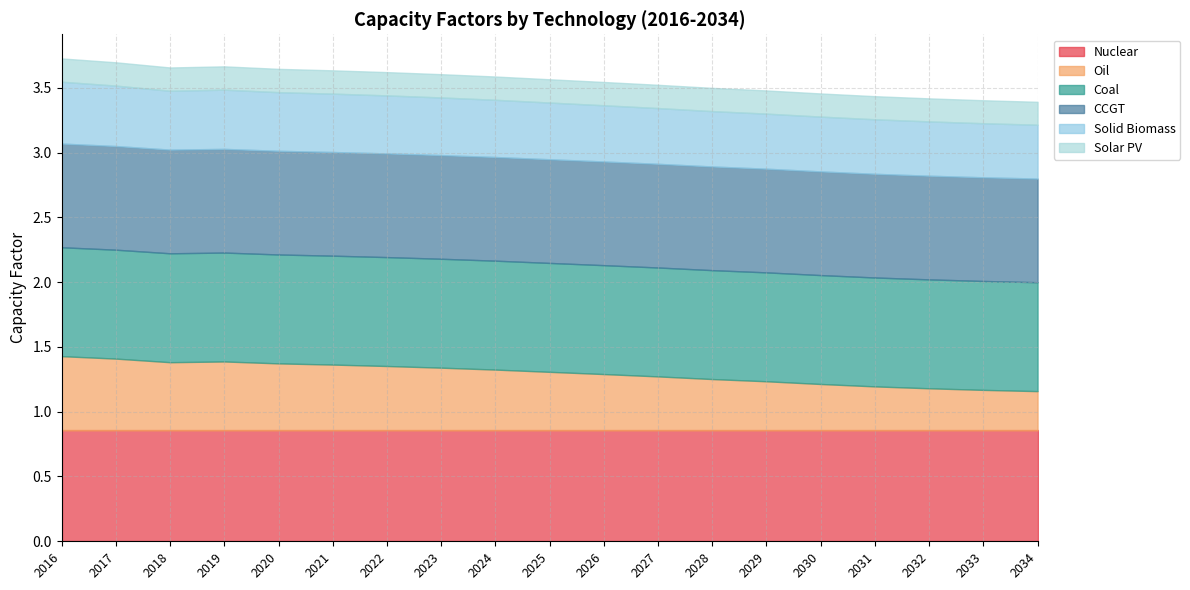

At which label does Nuclear reach its minimum?

2016